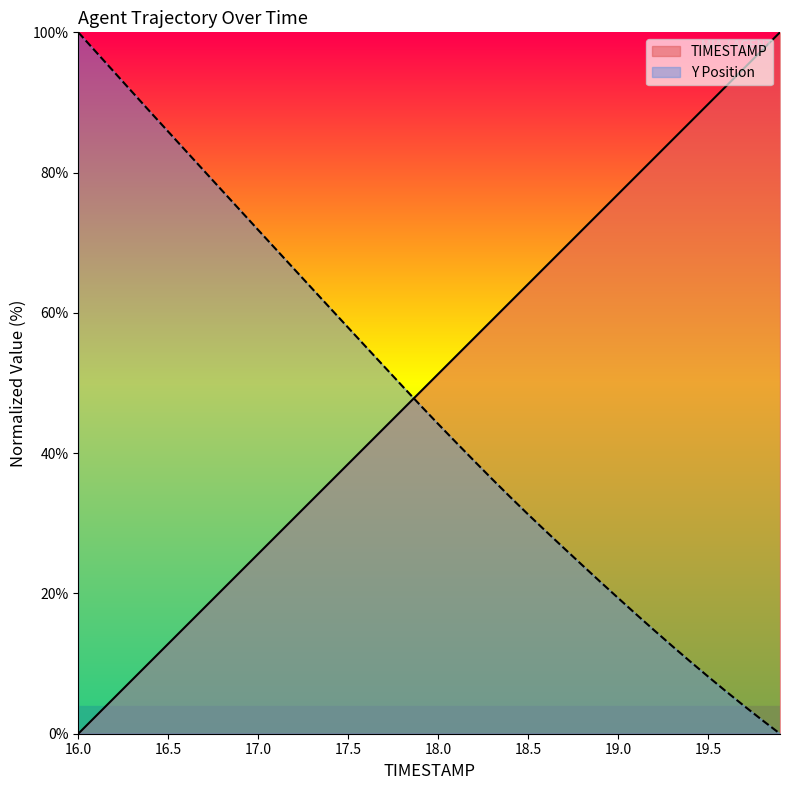

What is the spread (max minus min) of values at 19.0?

57.6